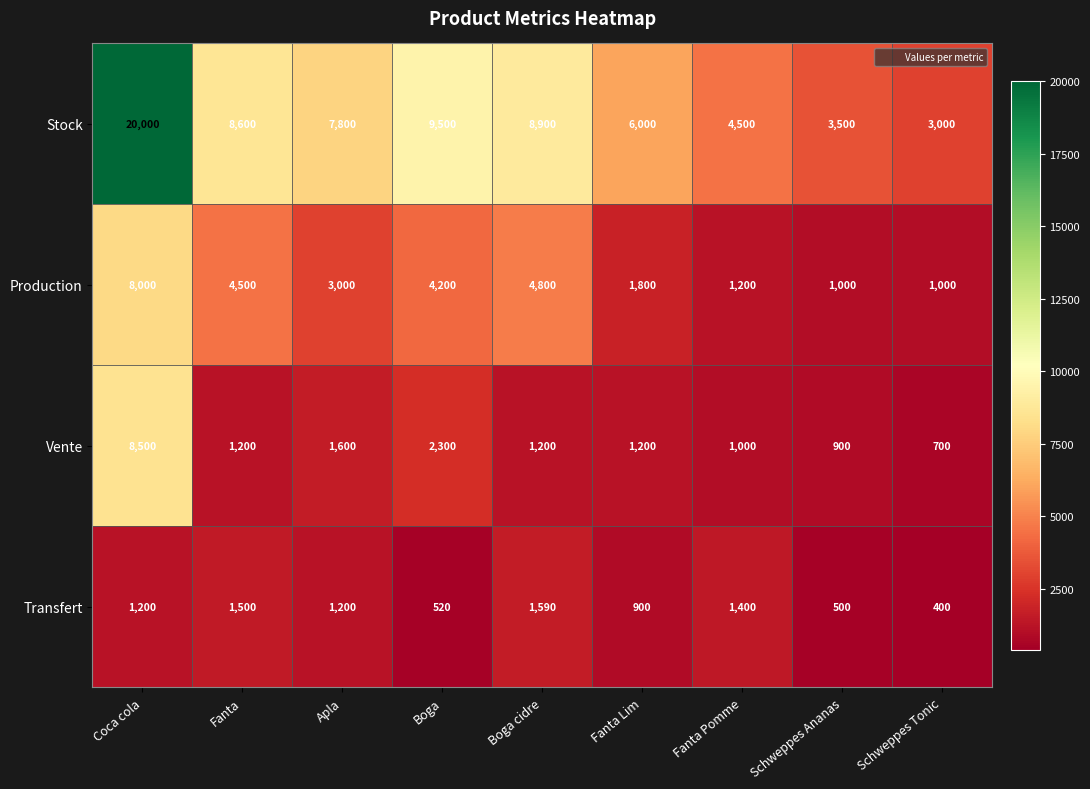

Which category has the lowest value across all series?

Schweppes Tonic